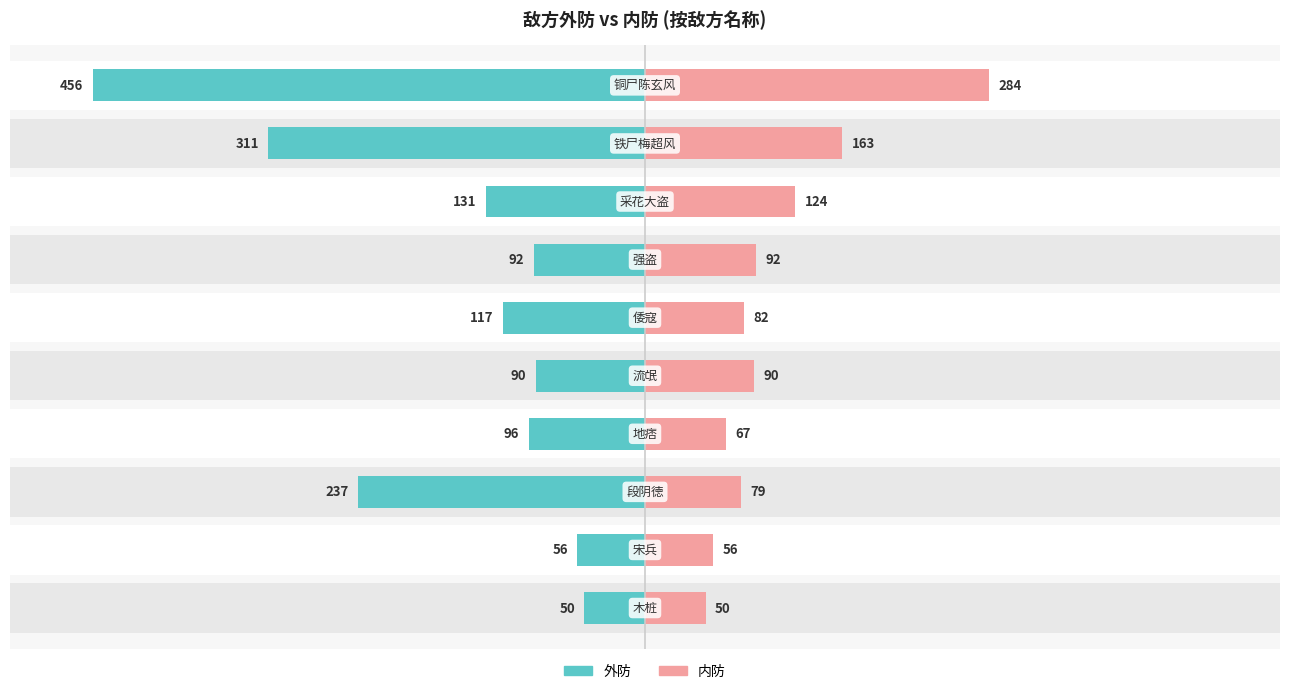

Between 1 and 2, which is larger?

1